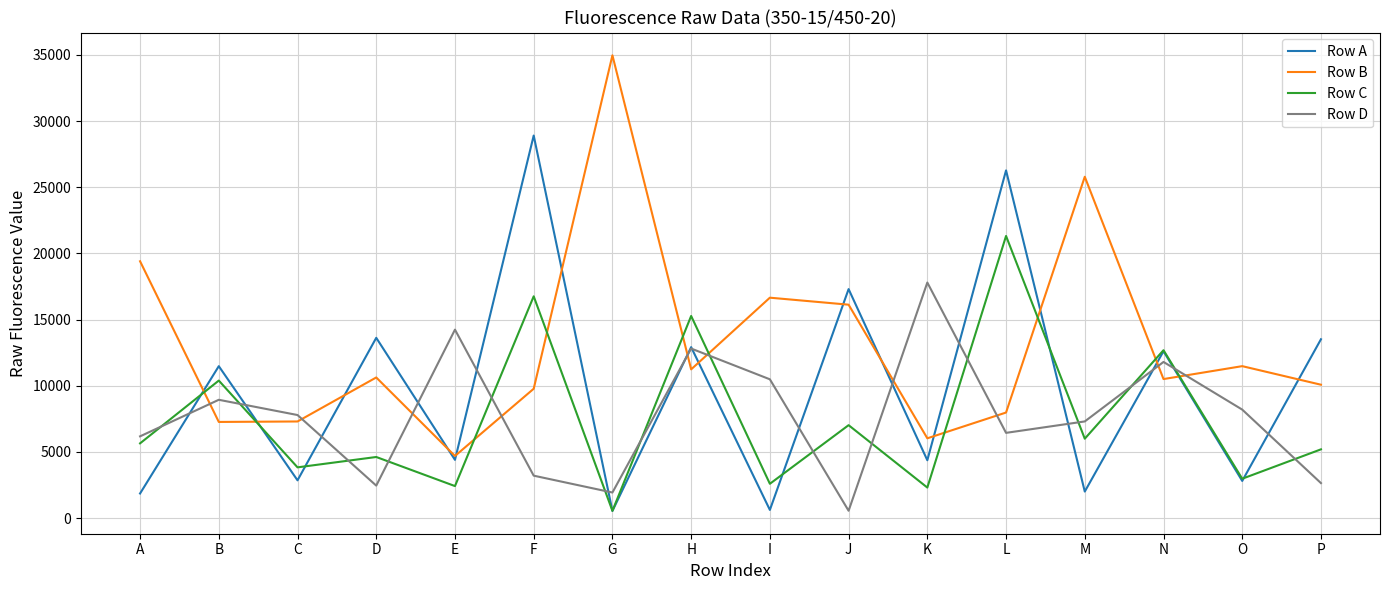

What is the difference between the Row A values at D and N?

1013